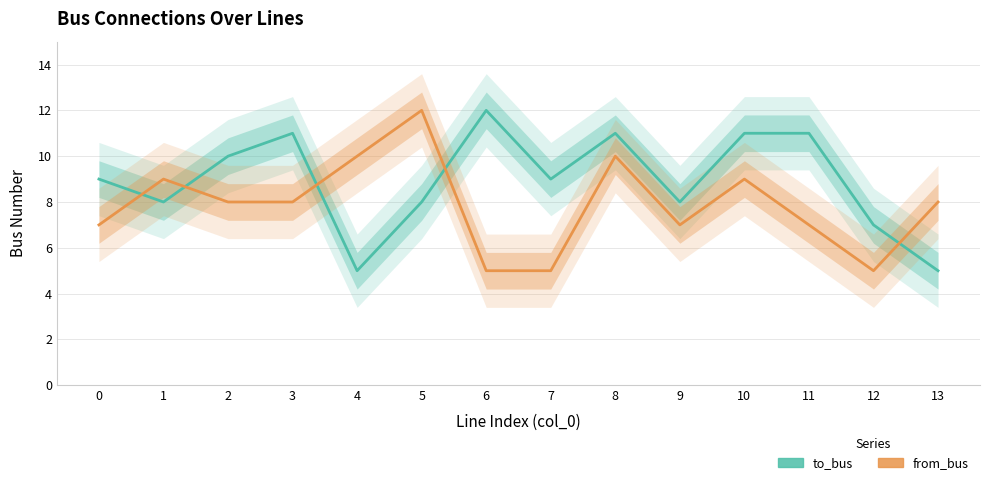

At which label does from_bus reach its peak?

5